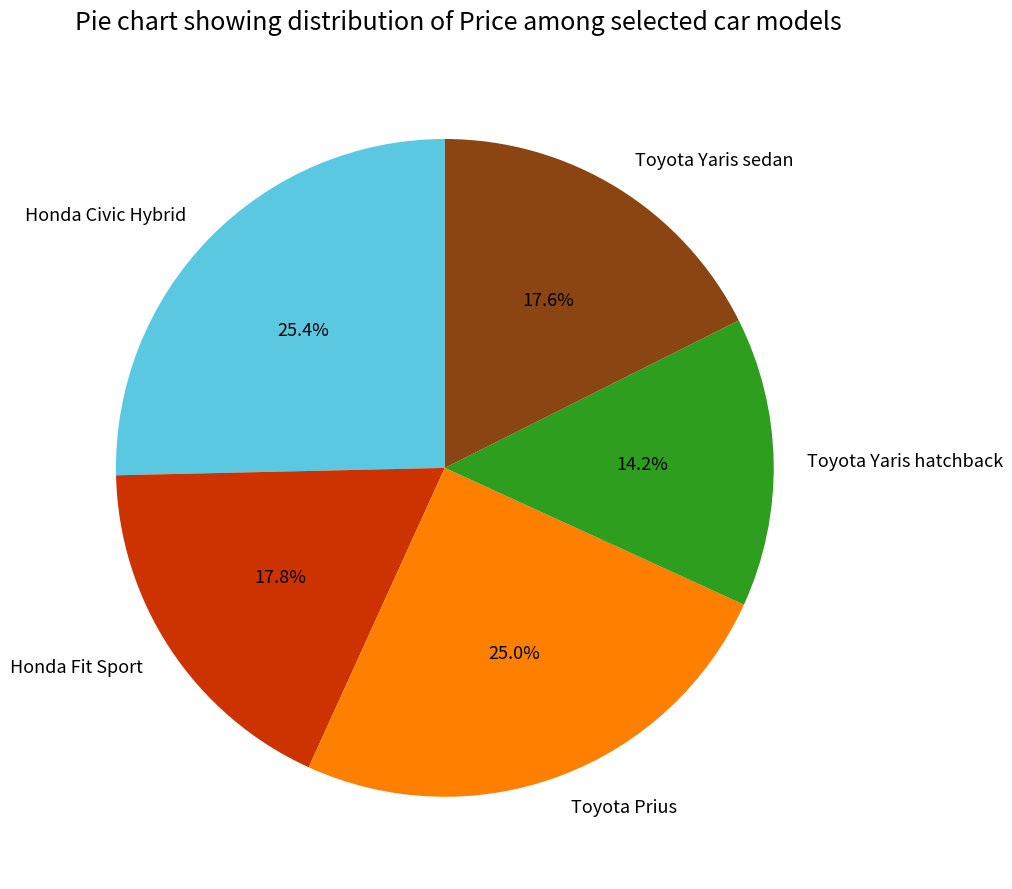

Combined, do Honda Fit Sport and Toyota Yaris sedan account for over 50%?

No